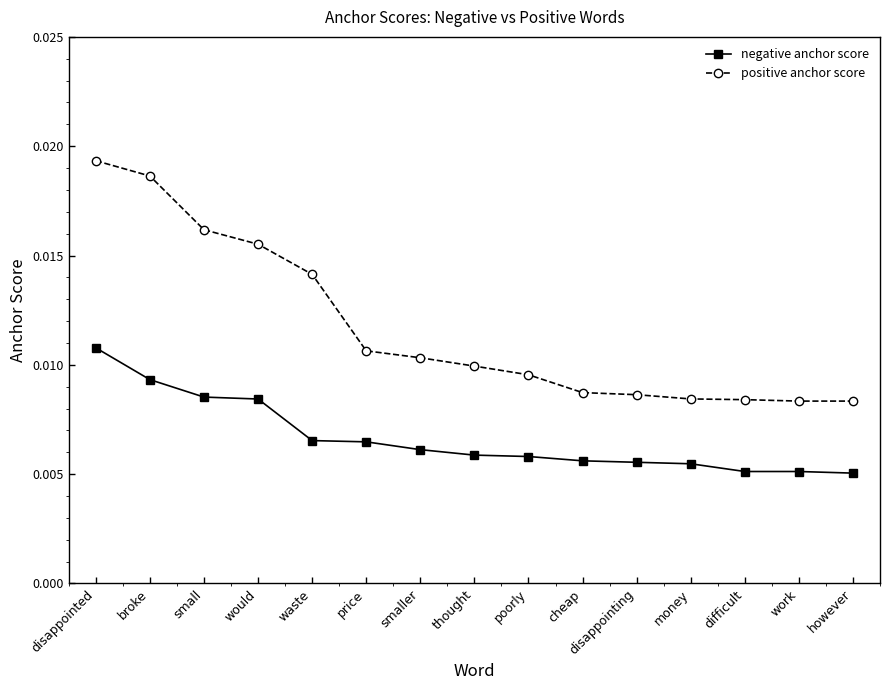

At which category does the chart reach its peak across all series?

disappointed